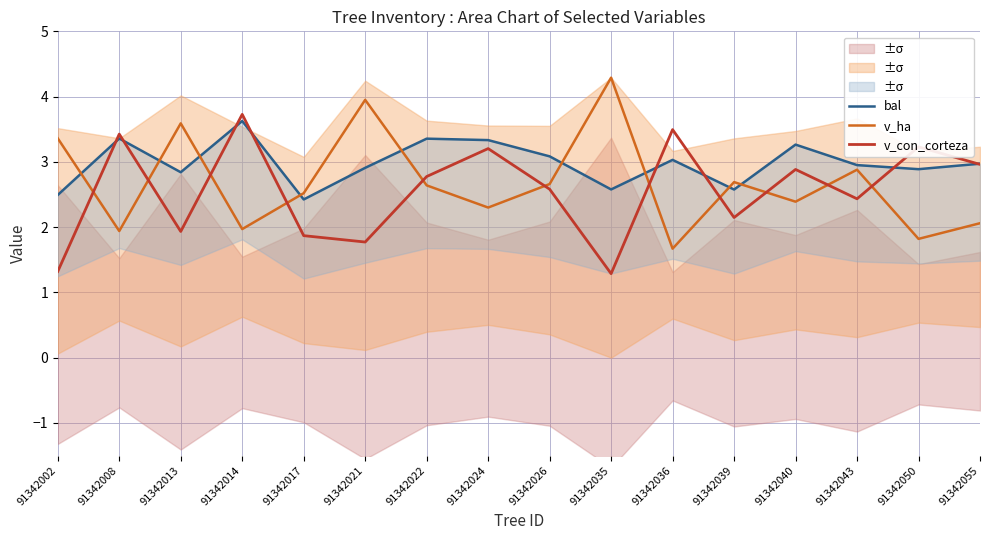

How many intersections are there between v_con_corteza and v_ha?

11